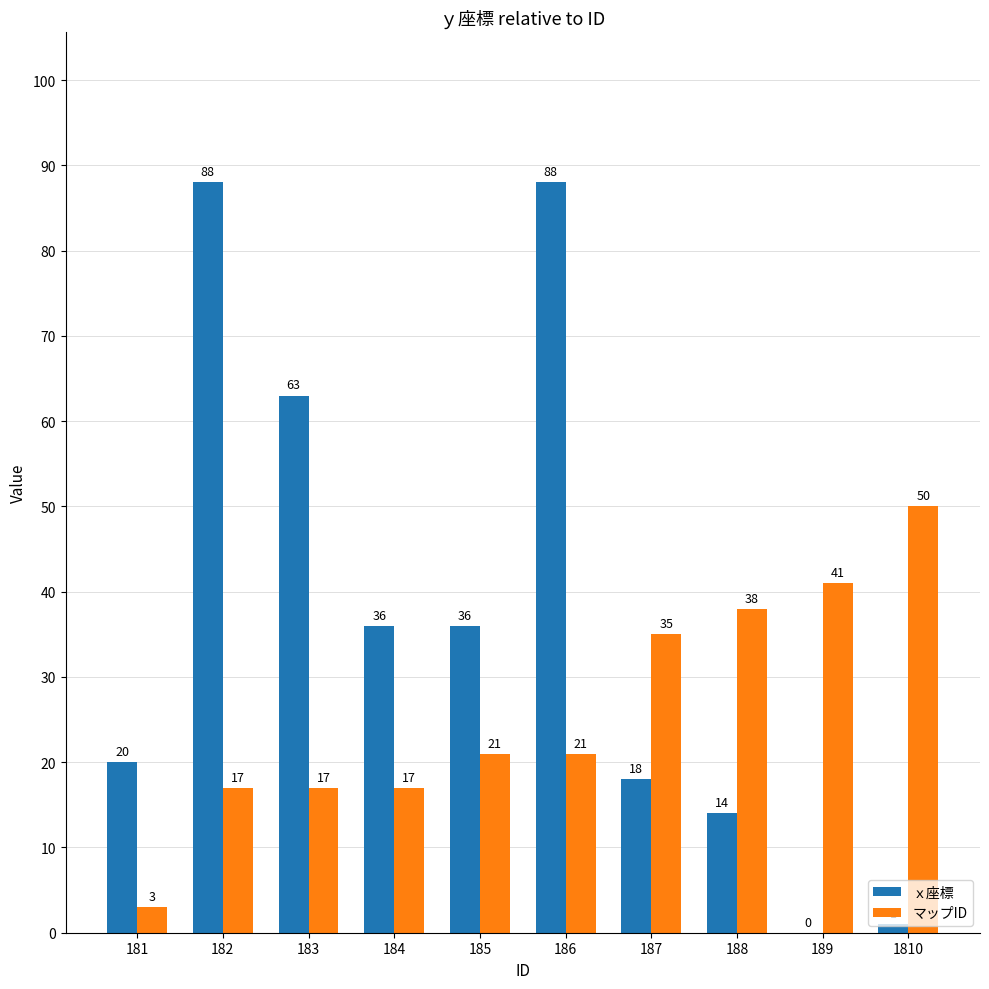

What is the sum of the ｘ座標 values at 188 and 189?

14